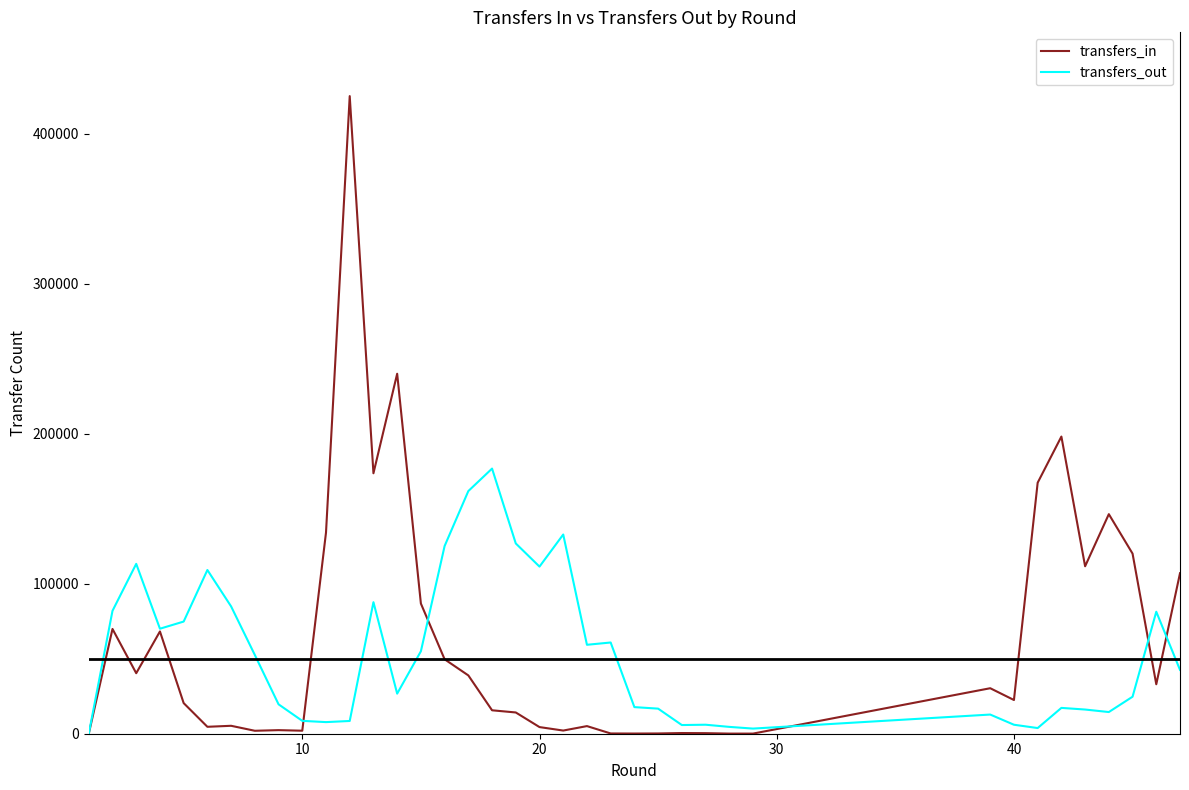

Which series has the largest total across all categories?

transfers_in